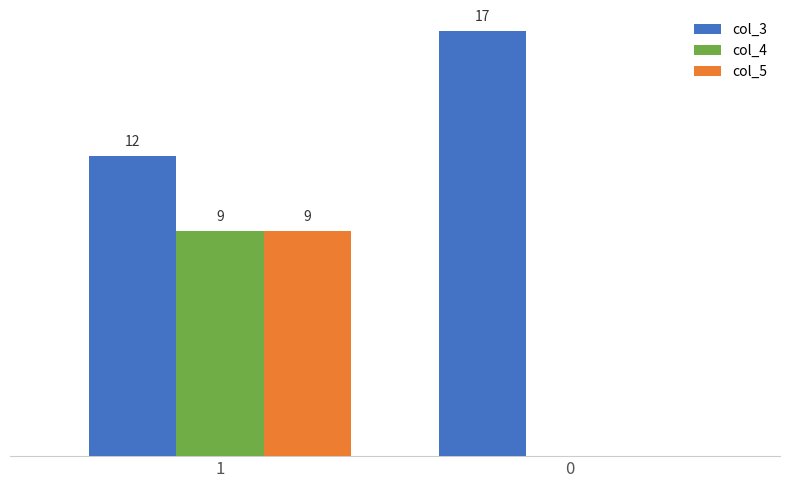

What are all the series names shown in the legend?

col_3, col_4, col_5